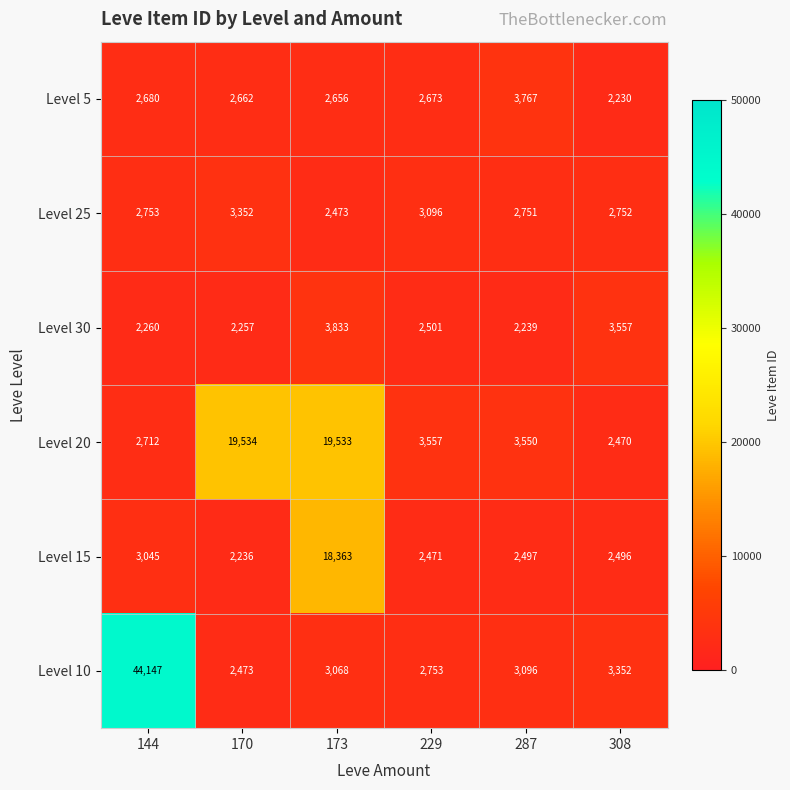

What is the spread (max minus min) of values at 229?

1086